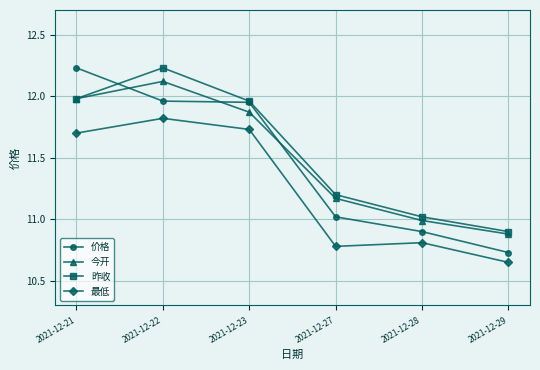

At how many categories does at least one series exceed 10?

6